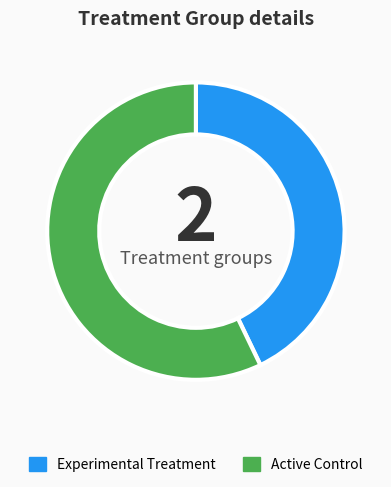

Between Active Control and Experimental Treatment, which is larger?

Active Control